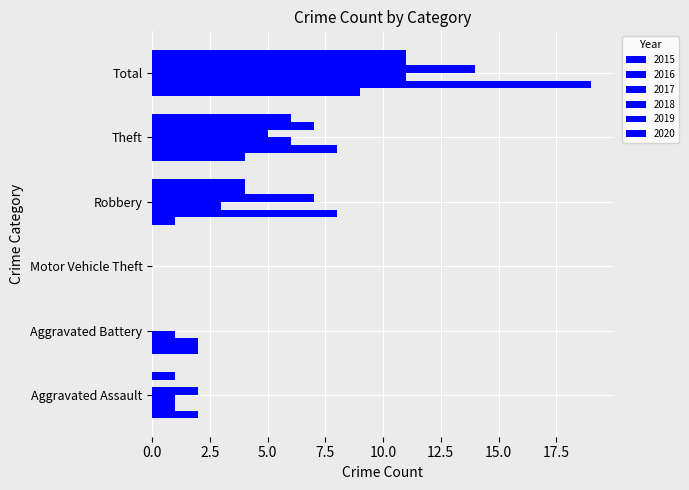

Which series has the largest total across all categories?

2016